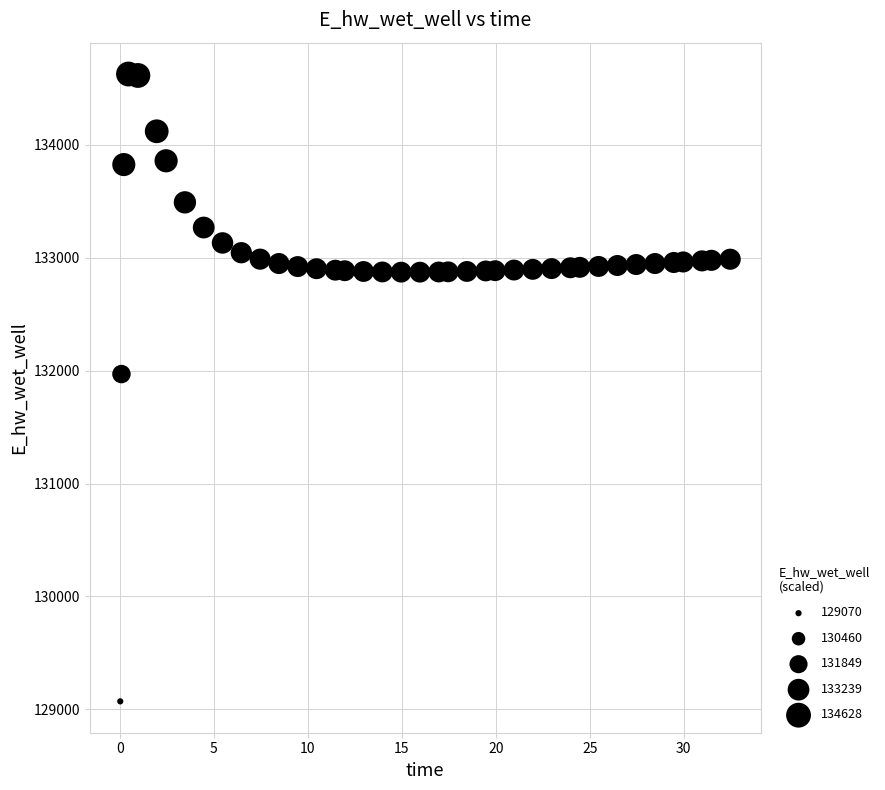

What Y value in the scatter plot is closest to 131849?

131970.0